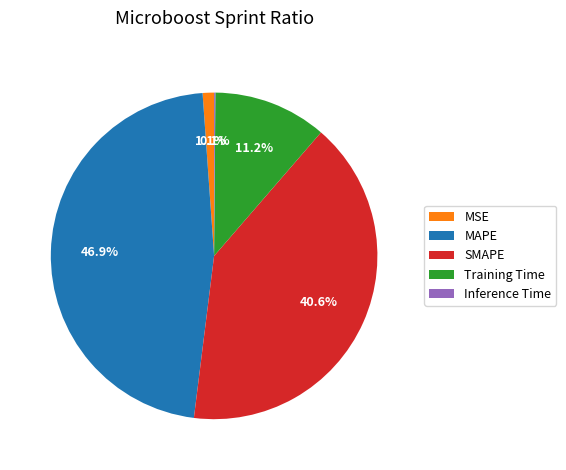

To the nearest percent, what percentage of the pie is MSE?

1%